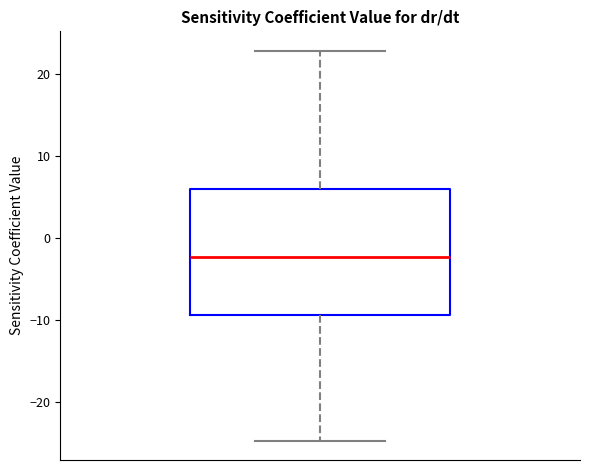

Transcribe this box plot: give where the median line is, the range the box spans, and where the two whiskers end, as read against the y-axis. The values are not printed on the chart, so give them approximately, as read against the axis.

median -2, box -9 to 6, whiskers -25 to 23